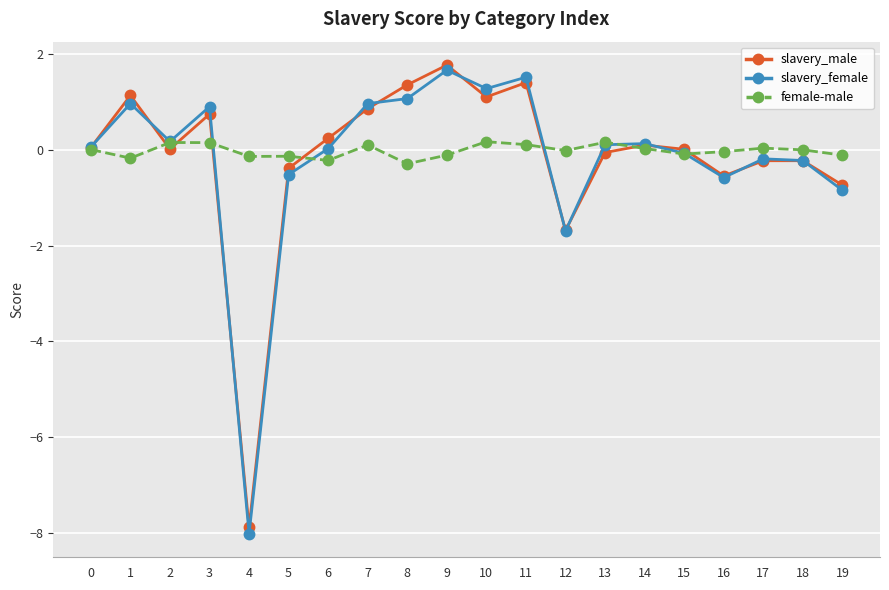

At which category does the chart reach its peak across all series?

9